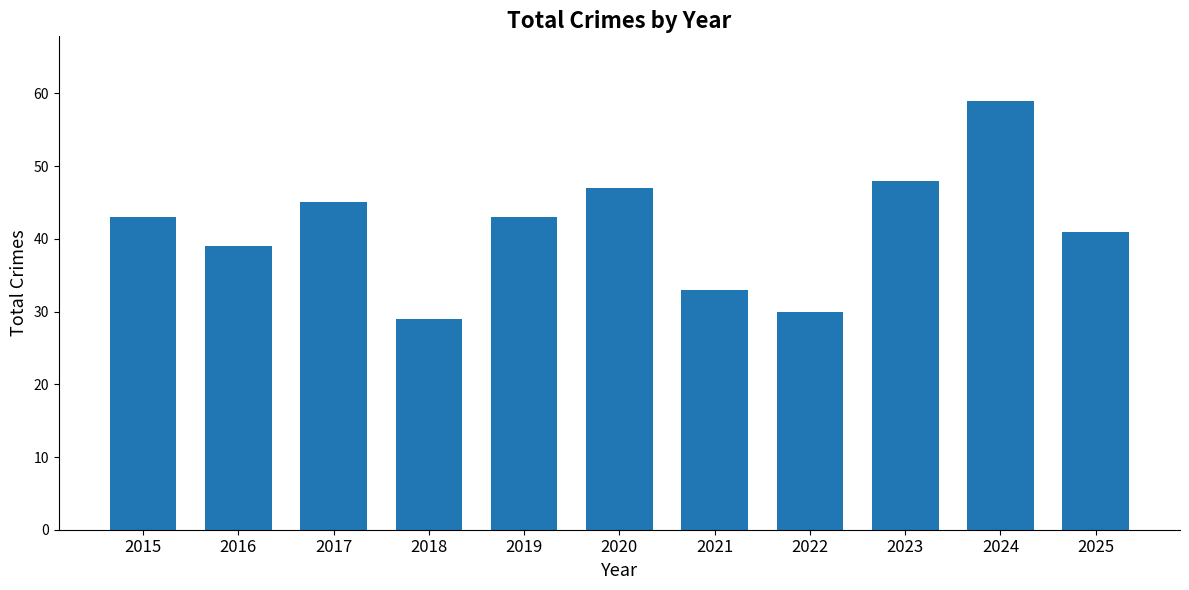

Which label corresponds to the largest value in the chart?

2024